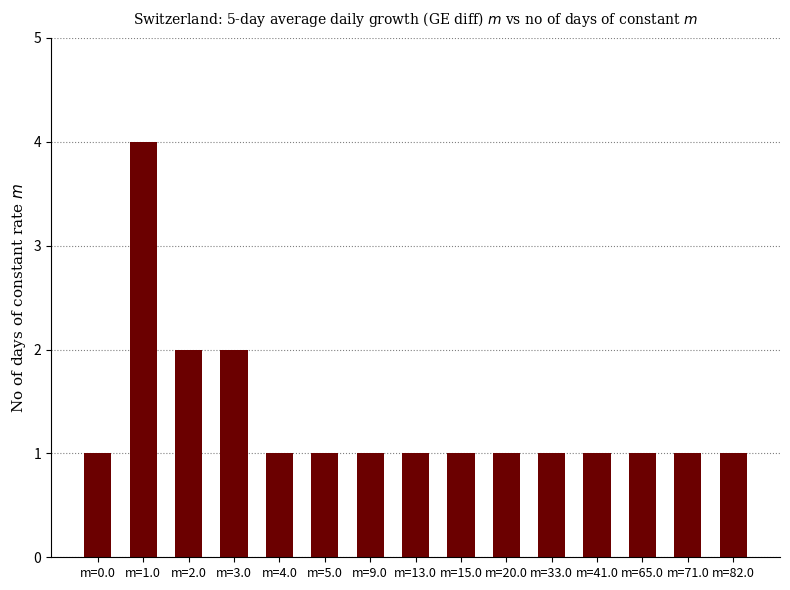

How many values are between 1 and 2?

14